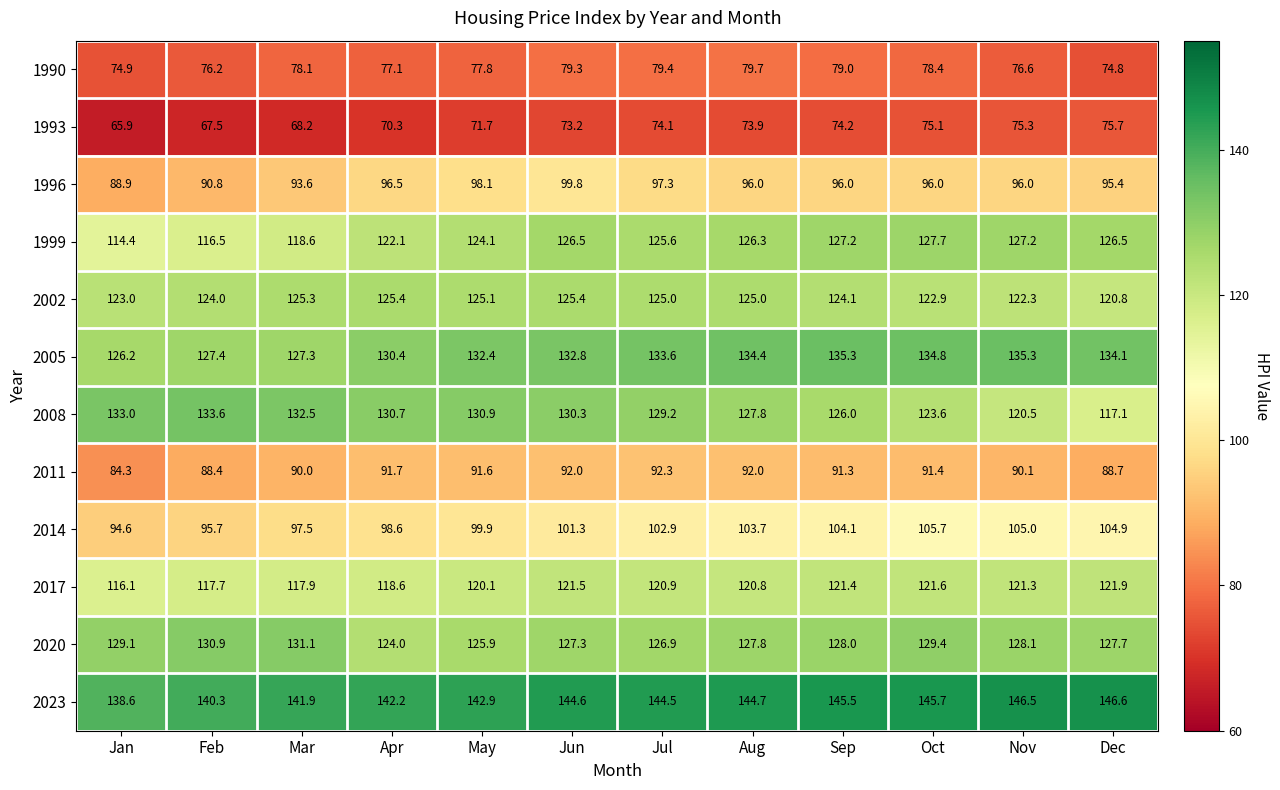

Which series has the largest total across all categories?

2023